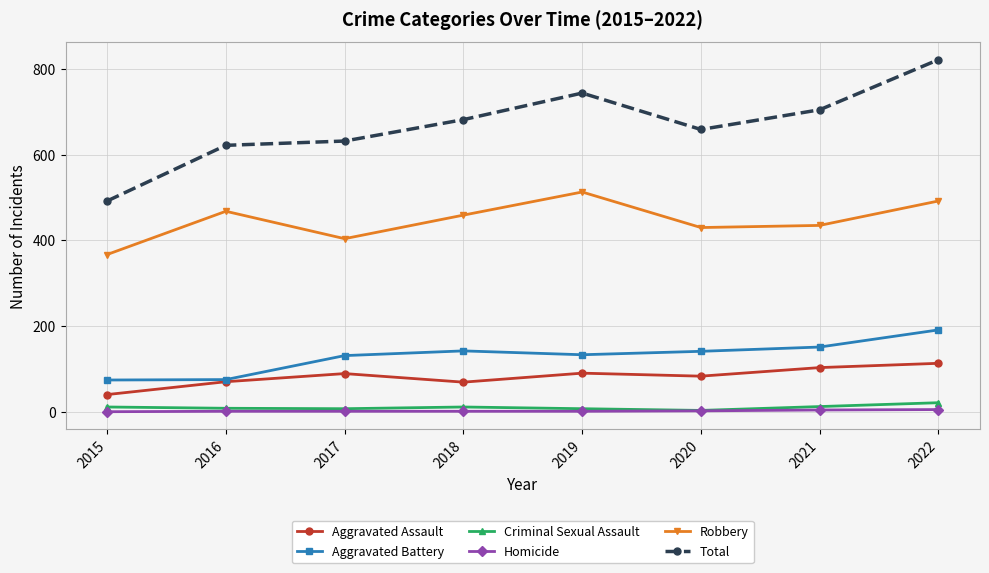

How many values in the Aggravated Battery series are below 141?

4